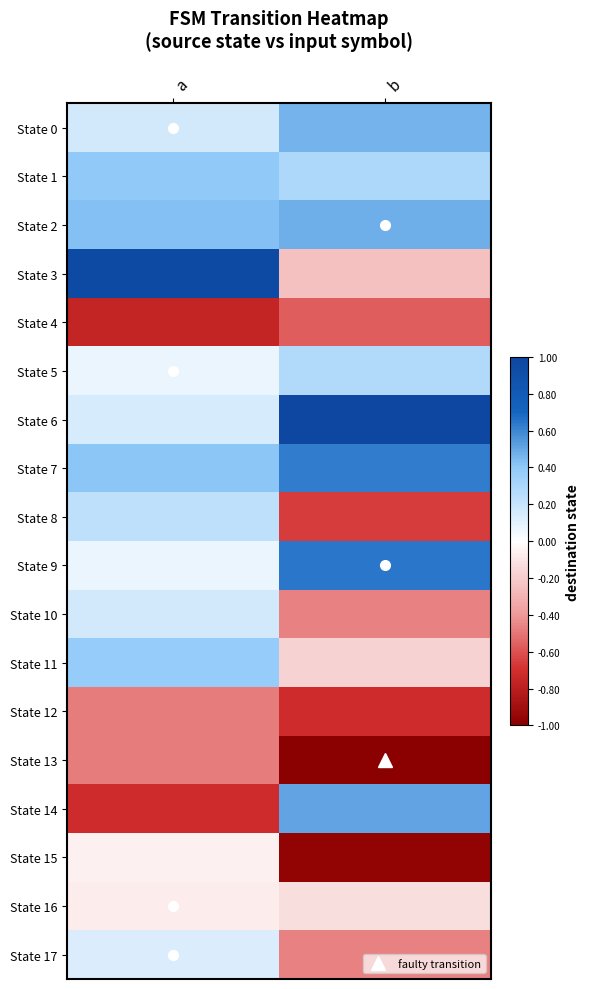

Which series has the largest range (max minus min)?

State 14